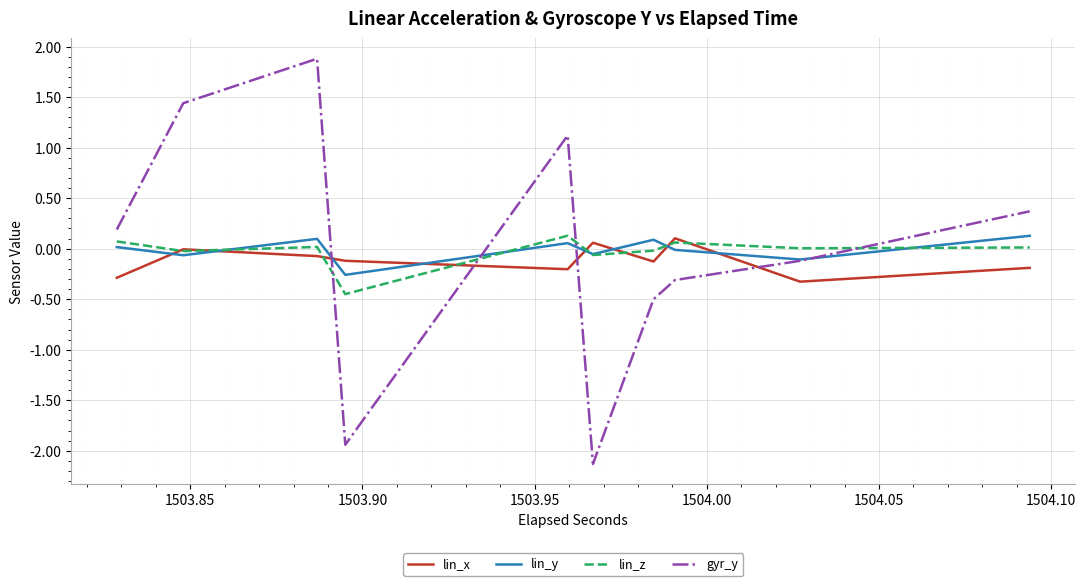

True or false: gyr_y has more than 1 points higher than both neighbors.

False